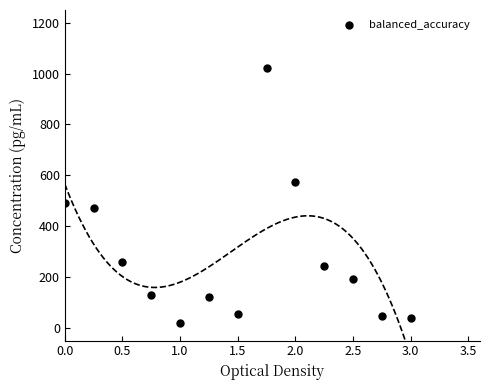

What is the range of Y values (max minus min)?

1000.0